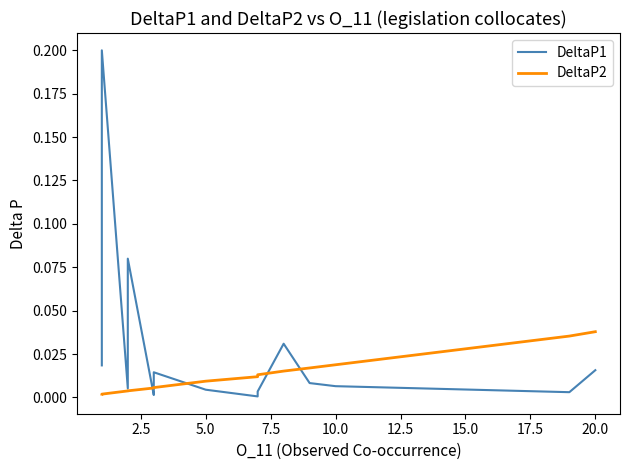

Reading left to right, transcribe all the data shown in this chart.

DeltaP1: 0.0	0.0	0.0	0.2	0.0	0.0	0.1	0.0	0.0	0.0	0.0	0.0	0.0	0.0	0.0	0.0	0.0	0.0	0.0	0.0
DeltaP2: 0.0	0.0	0.0	0.0	0.0	0.0	0.0	0.0	0.0	0.0	0.0	0.0	0.0	0.0	0.0	0.0	0.0	0.0	0.0	0.0